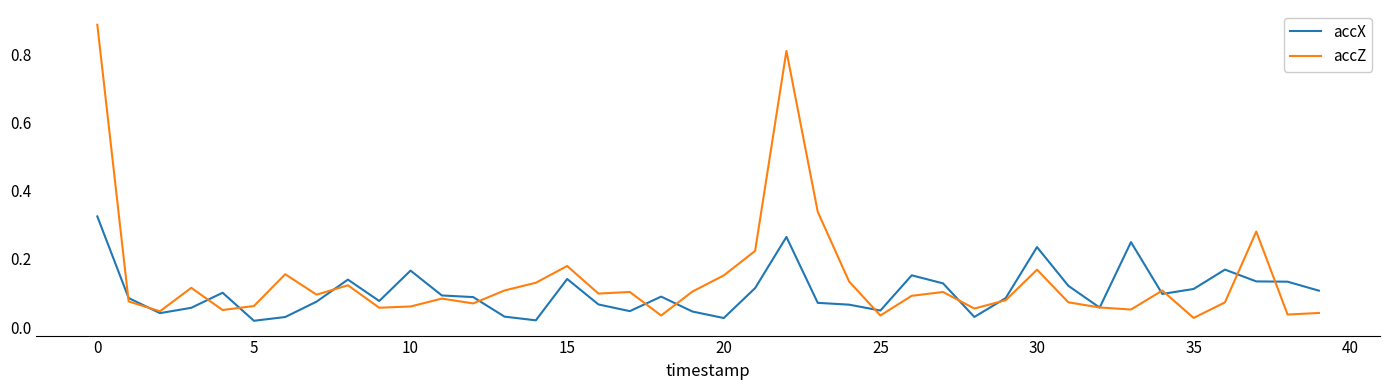

Which series has the widest spread of values?

accZ